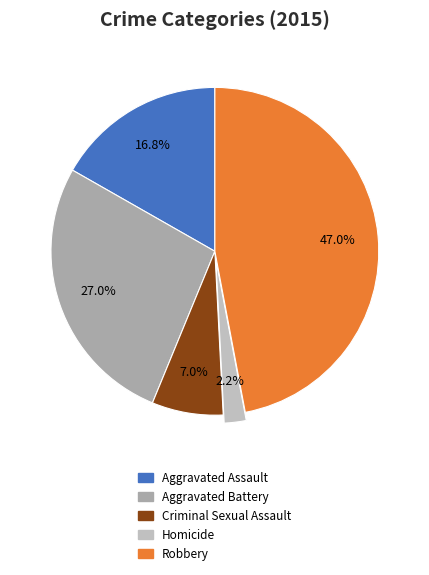

Rank the categories by value from lowest to highest.

Homicide, Criminal Sexual Assault, Aggravated Assault, Aggravated Battery, Robbery